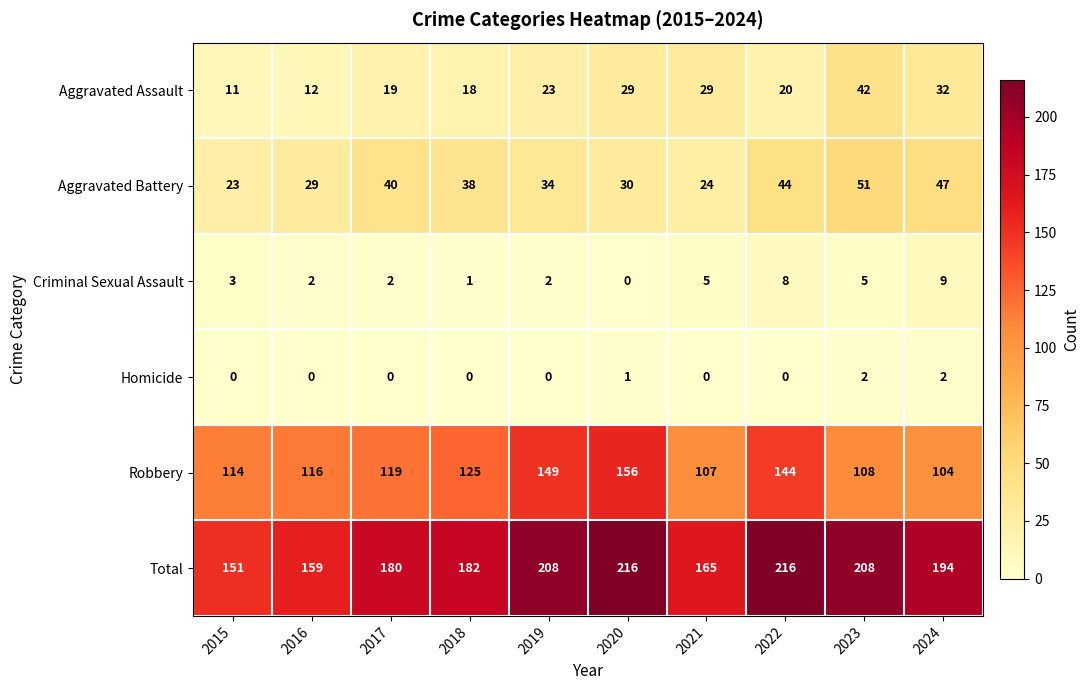

Where does the Aggravated Battery series first go above 38?

2017